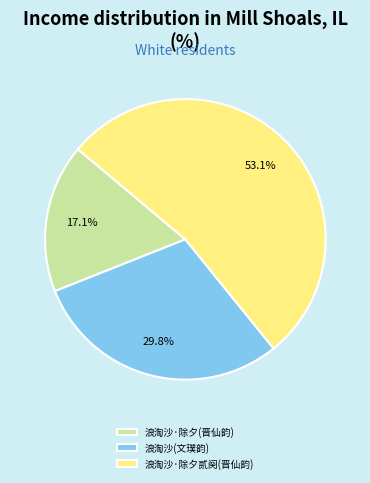

Does any single category account for the majority?

Yes